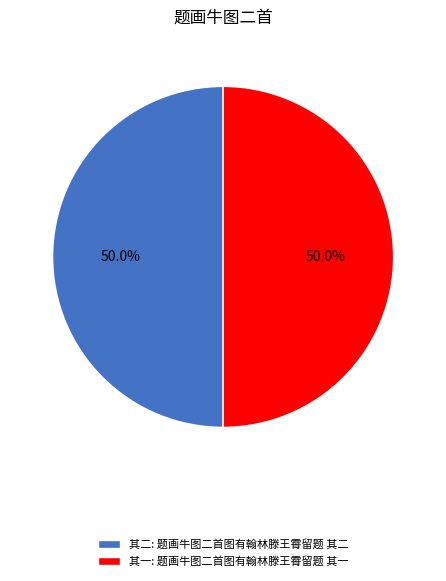

How much of the chart is everything except 其一: 题画牛图二首图有翰林滕王霄留题 其一?

50.0%